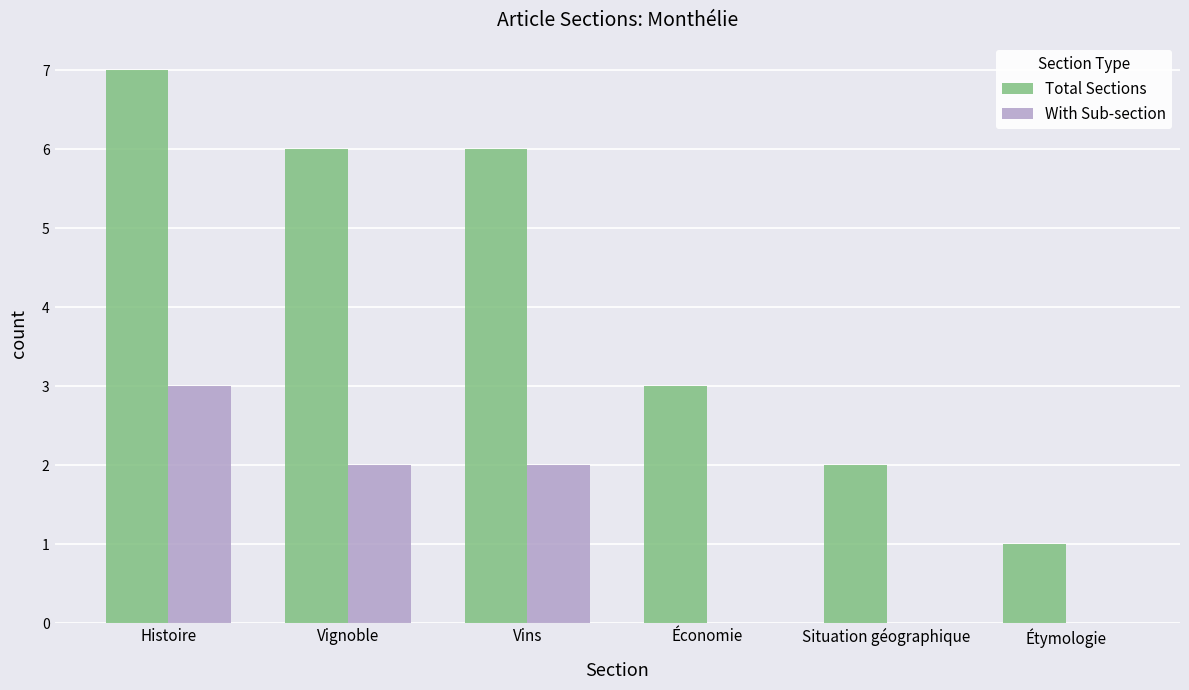

How many groups of bars are there?

6